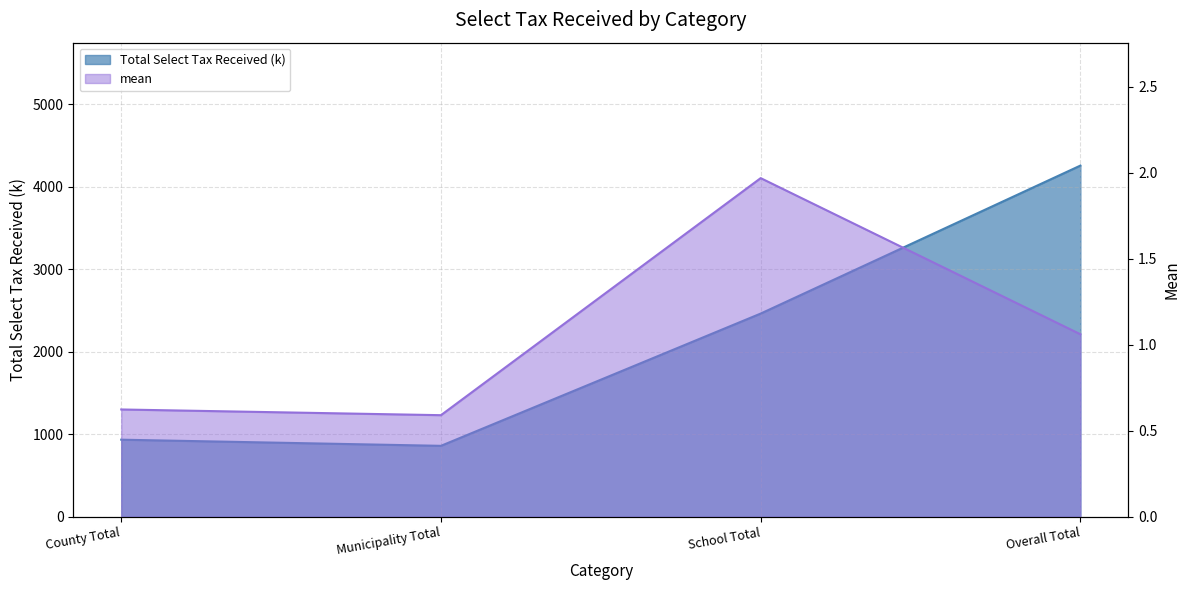

What is the sum of all mean values?

4.2